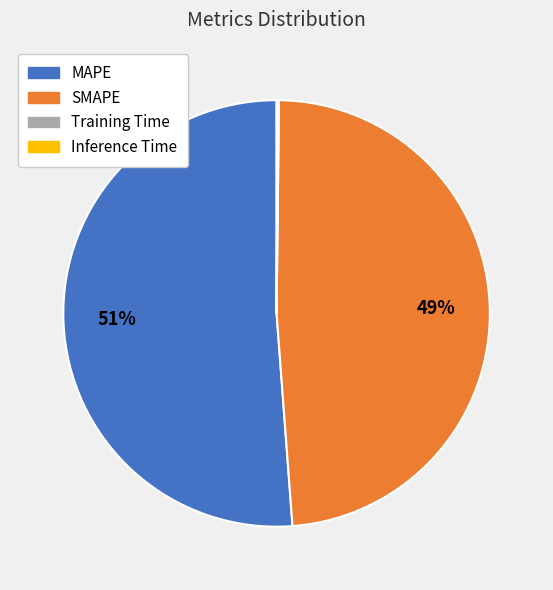

Approximately how many times larger is the value at SMAPE compared to MAPE?

1.0